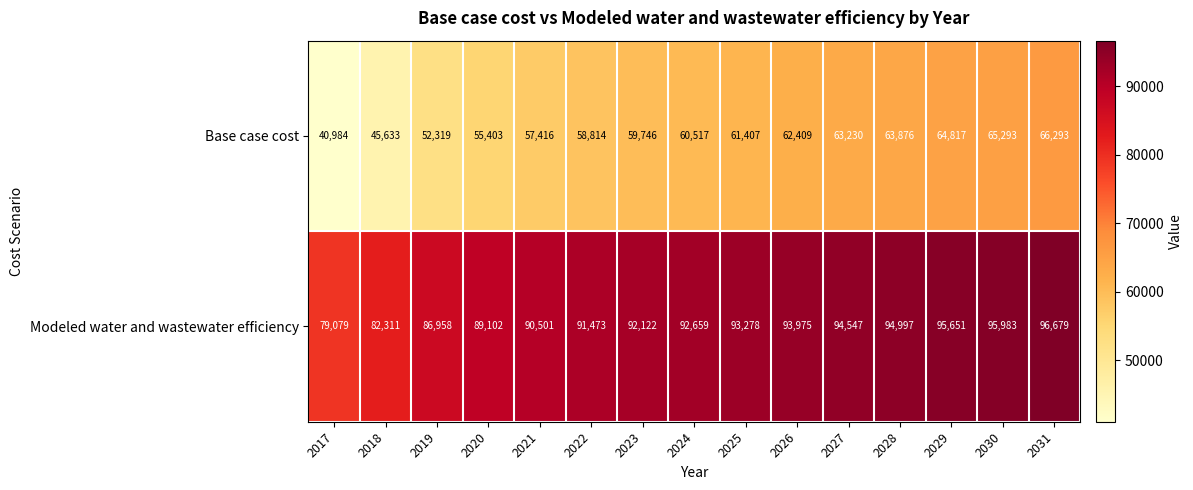

What is the maximum value shown in the chart?

96679